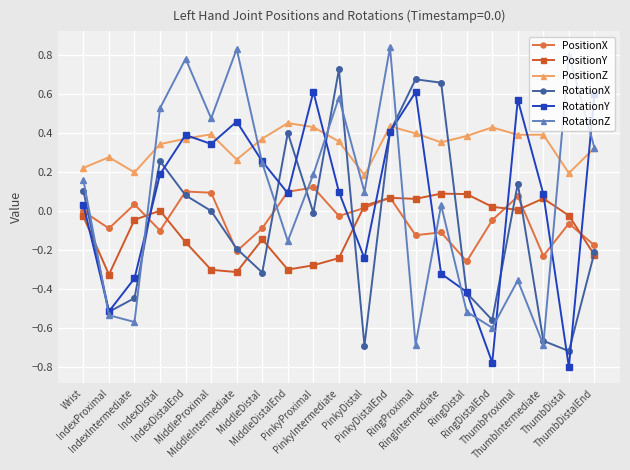

Which series has the largest total across all categories?

PositionZ